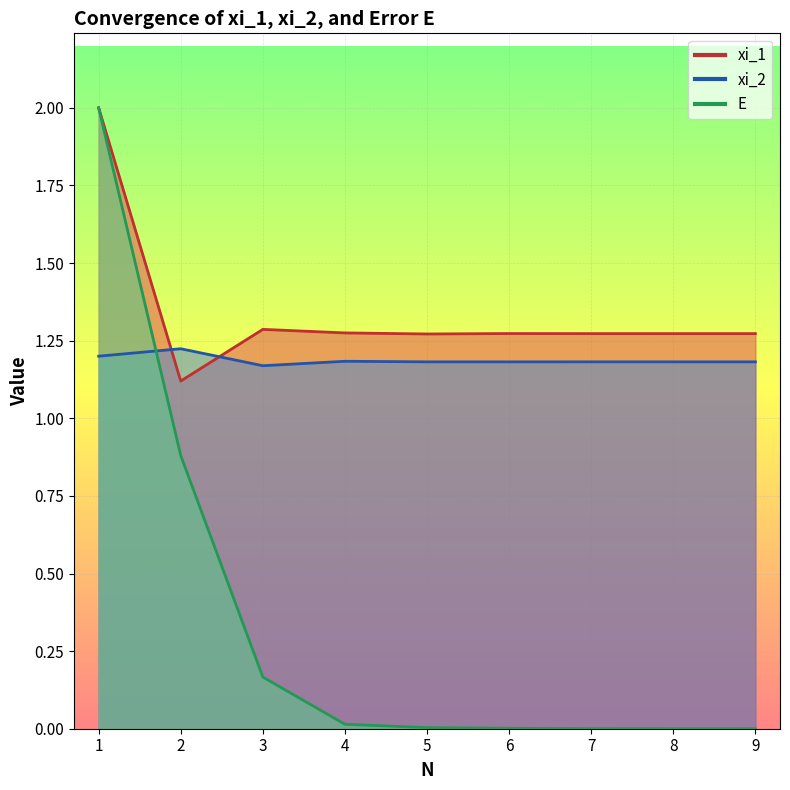

Reading left to right, list all the values displayed in this chart.

xi_1: 1=2.0	2=1.1	3=1.3	4=1.3	5=1.3	6=1.3	7=1.3	8=1.3	9=1.3
xi_2: 1=1.2	2=1.2	3=1.2	4=1.2	5=1.2	6=1.2	7=1.2	8=1.2	9=1.2
E: 1=2.0	2=0.9	3=0.2	4=0.0	5=0.0	6=0.0	7=0.0	8=0.0	9=0.0